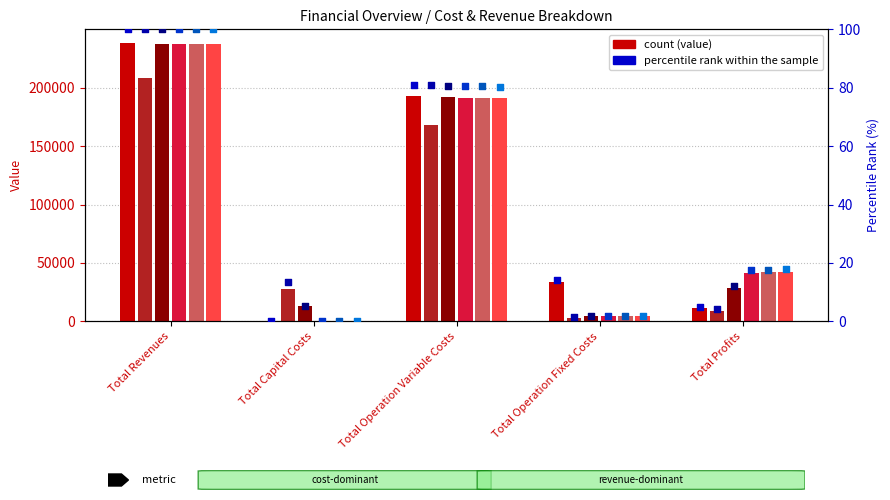

What is the total value across all series at Total Operation Variable Costs?

1126891.4